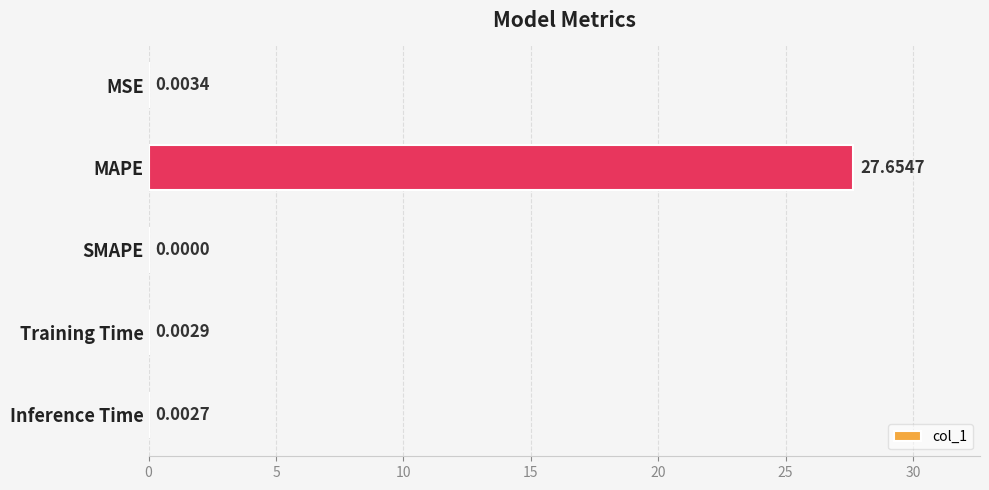

Which has a higher value, SMAPE or MAPE?

MAPE